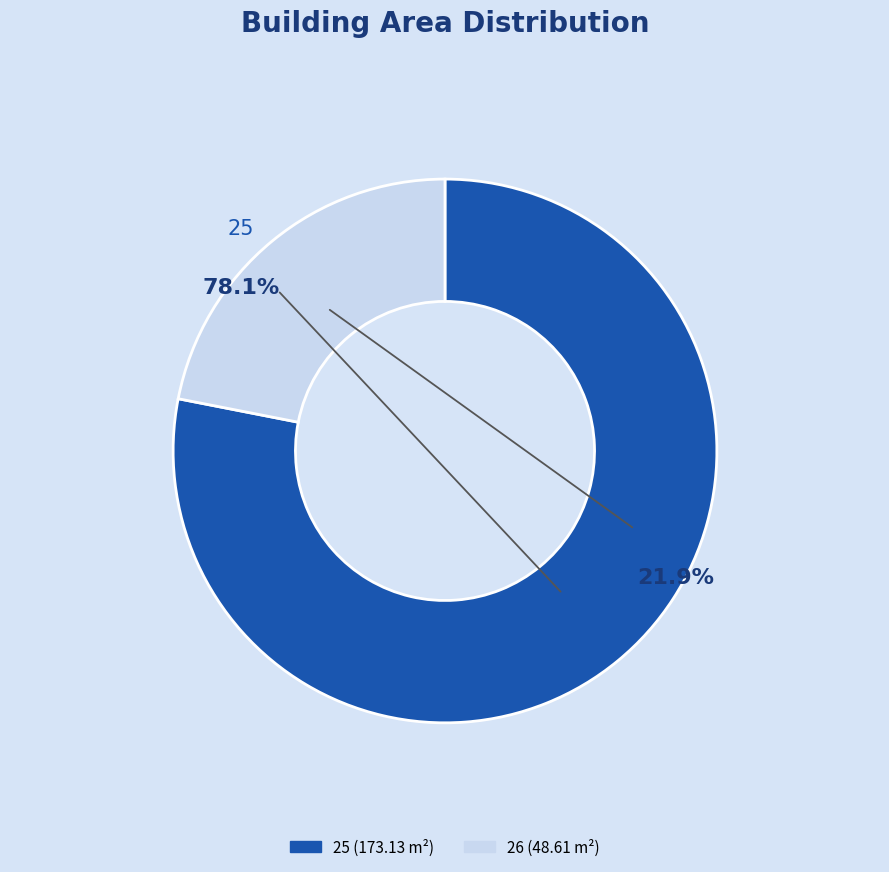

What percentage do 26 and 25 together represent?

100.0%